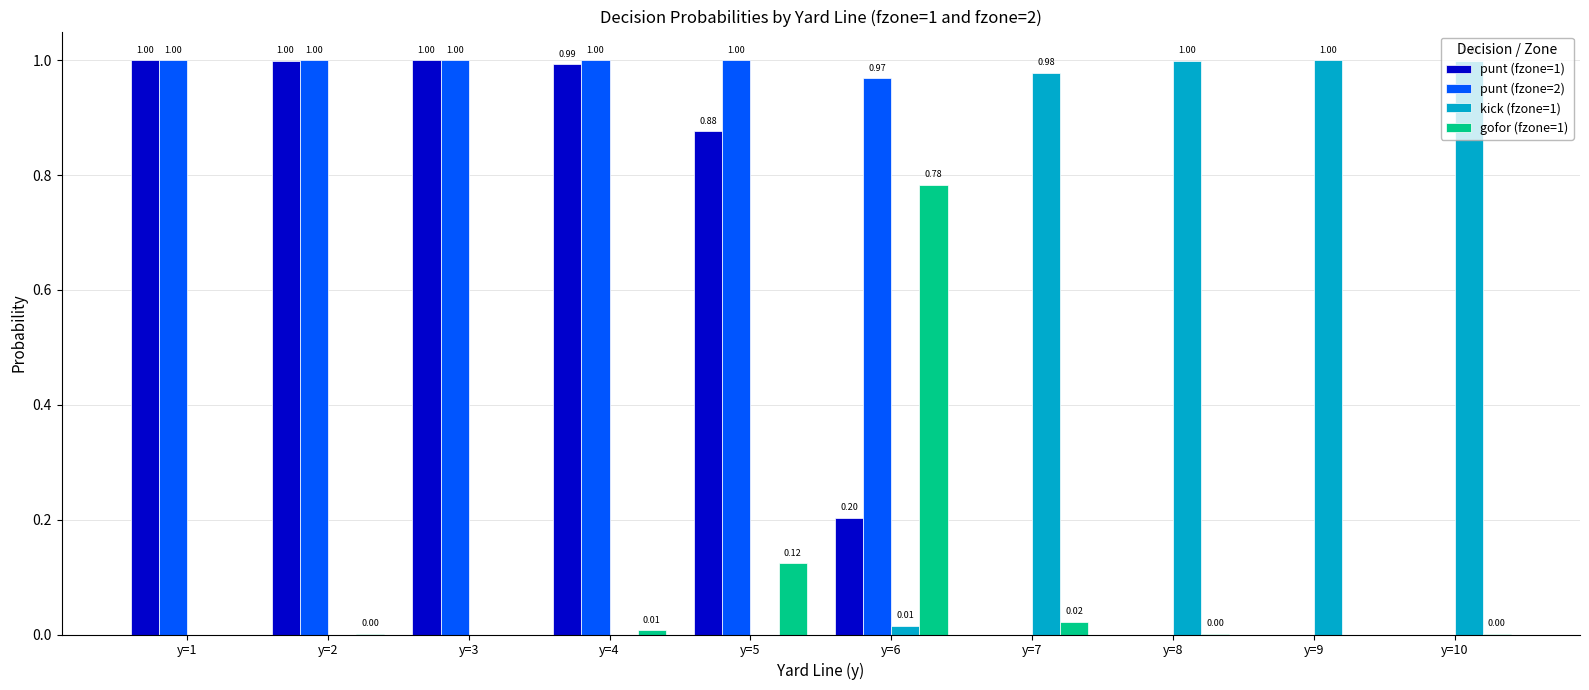

What is the sum of all punt (fzone=2) values?

6.0